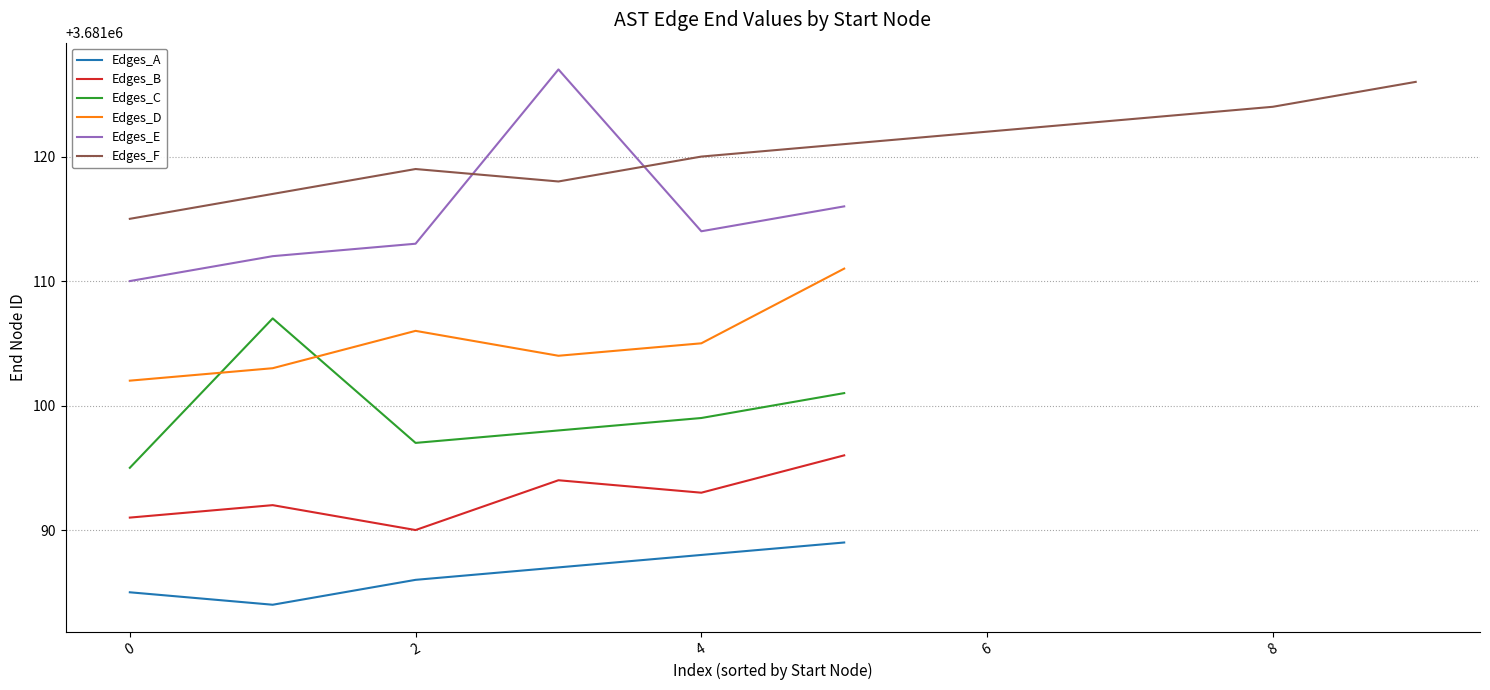

Is it true that Edges_D equals 2380415 at 4?

False